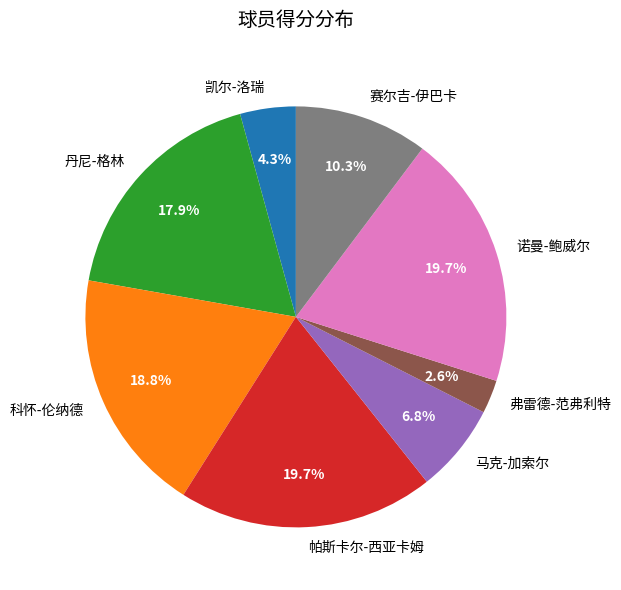

To the nearest percent, what is the difference between the largest and smallest slice percentages?

17%